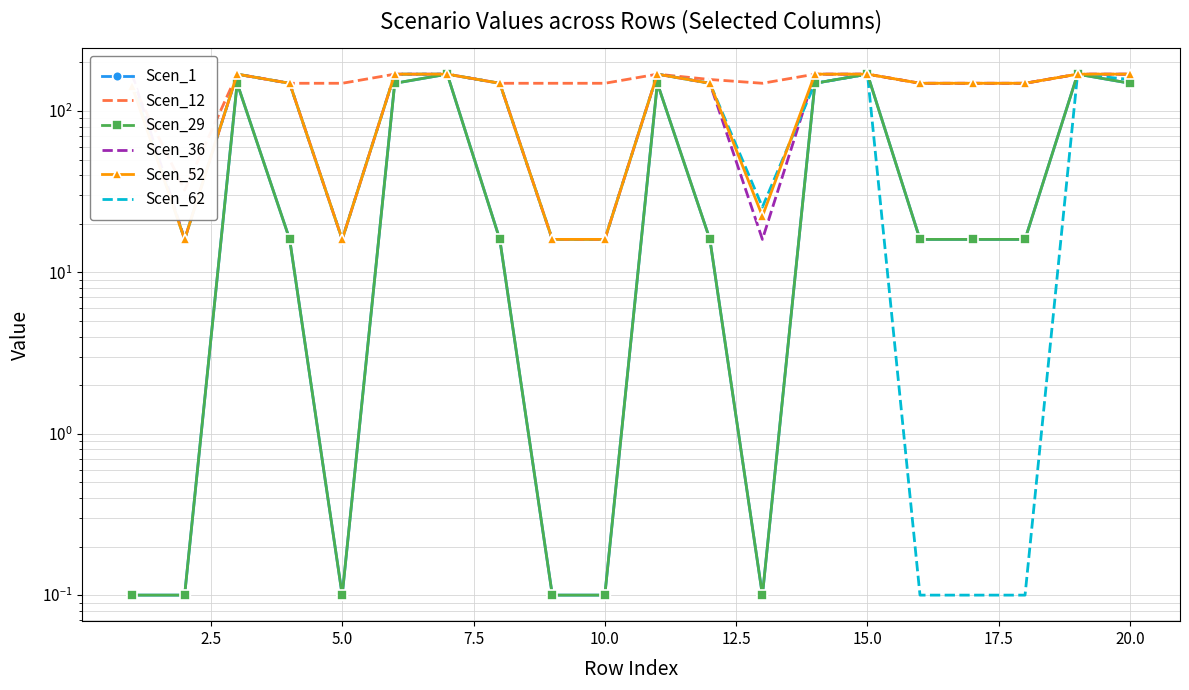

How many data points does each series have?

20